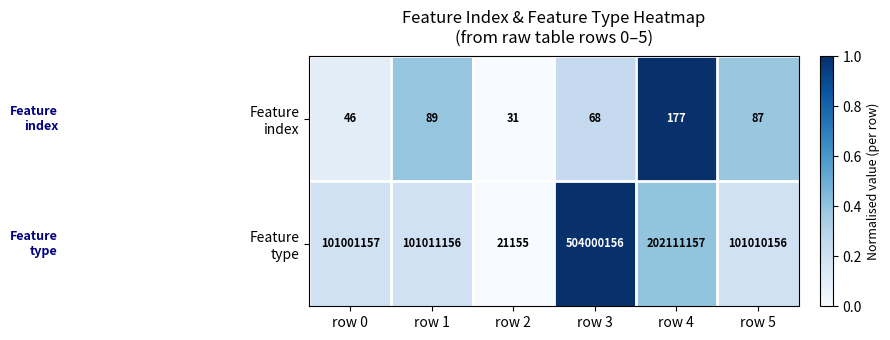

What is the total value across all series at row 3?

504000224